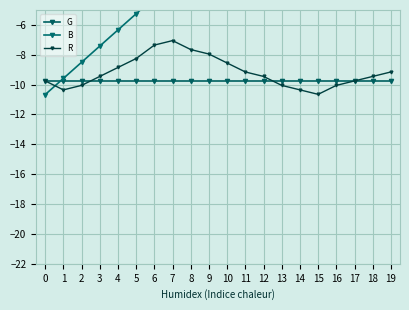

What is the approximate value of R at 16?

-10.1